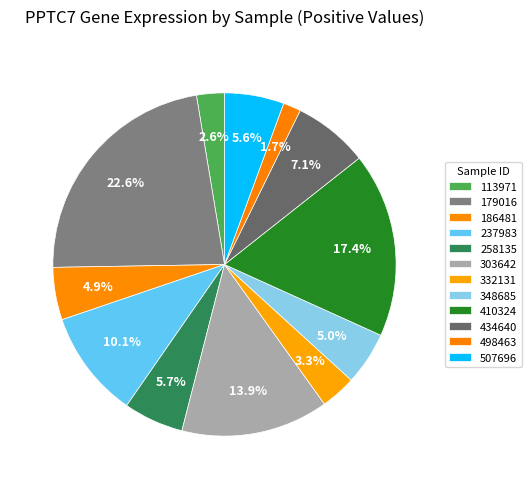

Is there any slice that represents more than half of the pie?

No